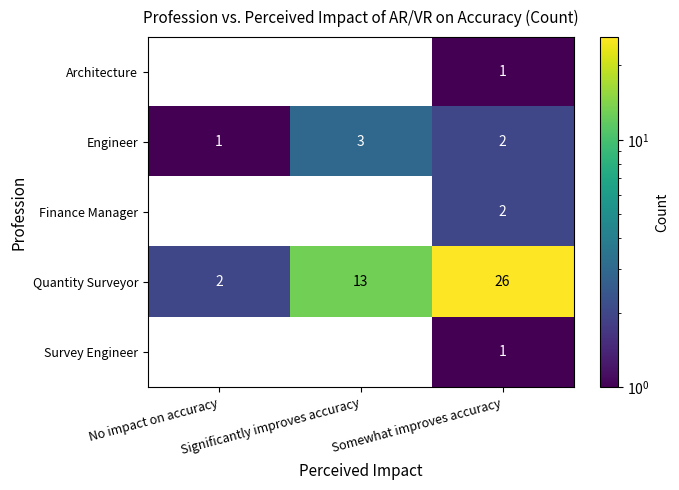

How many data points in Quantity Surveyor are less than 13?

1